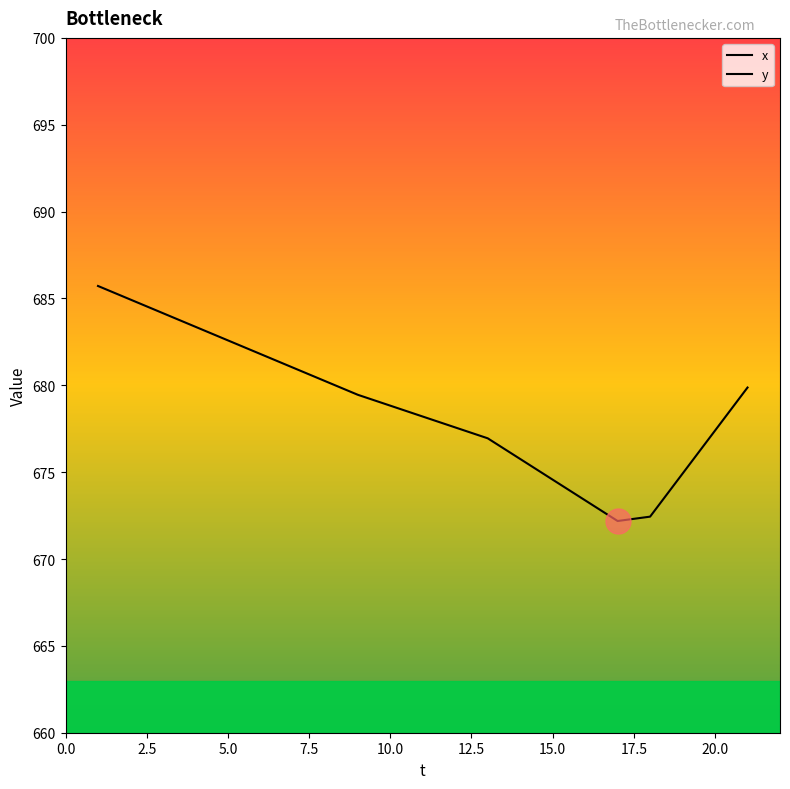

True or false: x and y cross at least once.

False